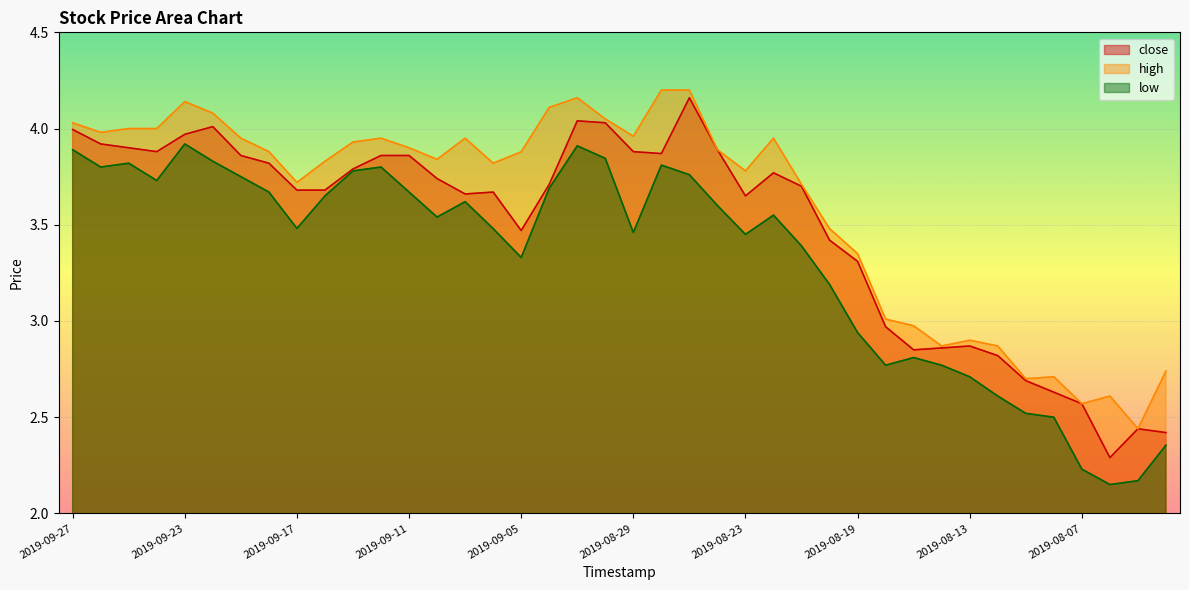

Which series has the largest total across all categories?

high